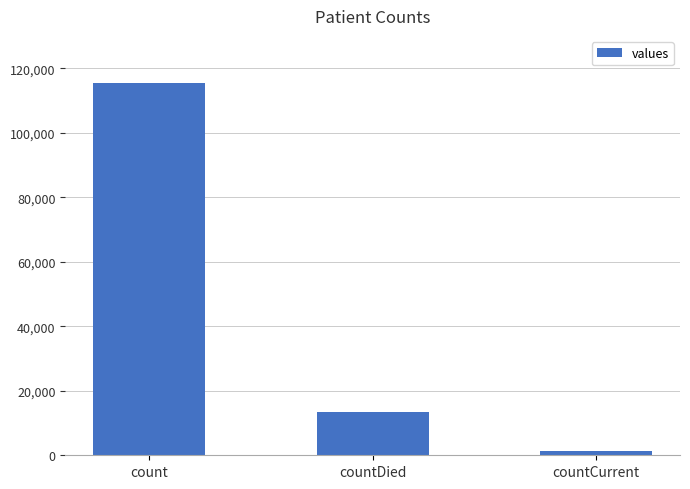

How many series are shown in this chart?

1